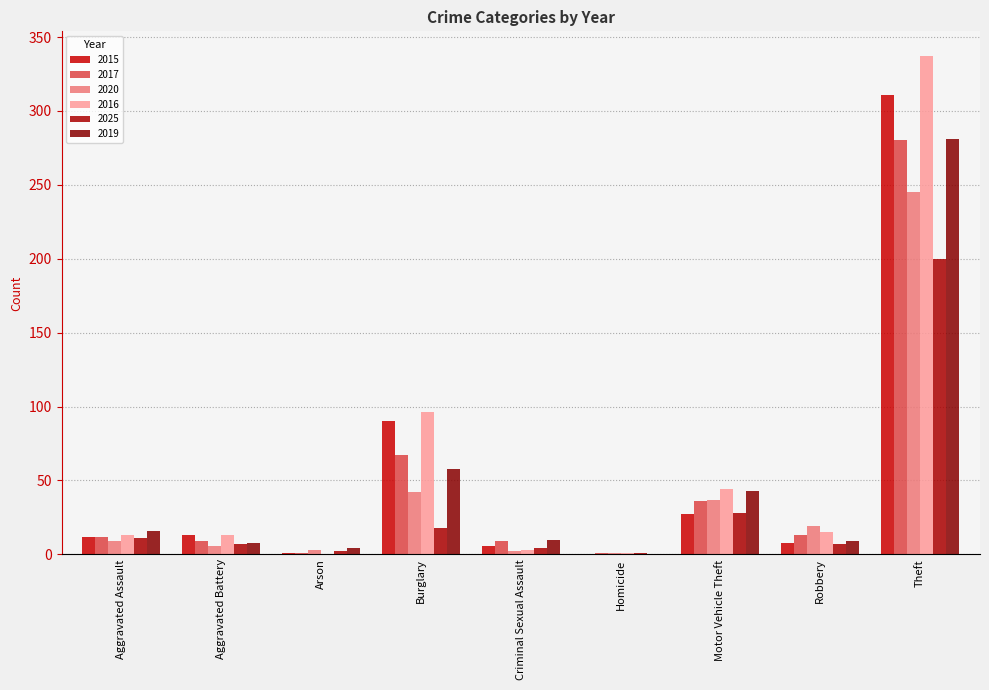

Does the chart contain stacked bars?

No